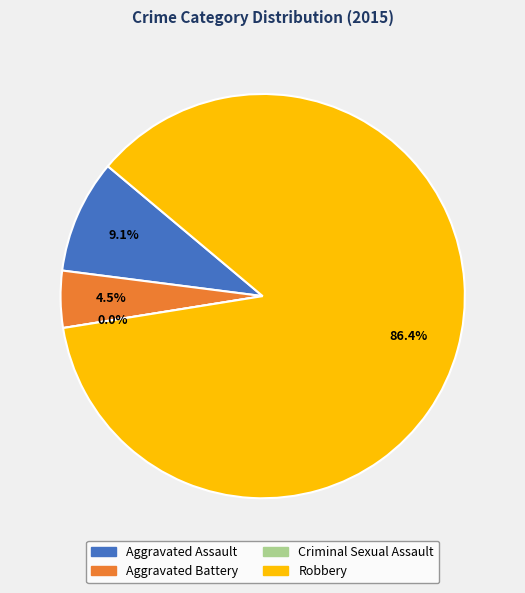

Is there any slice that represents more than half of the pie?

Yes